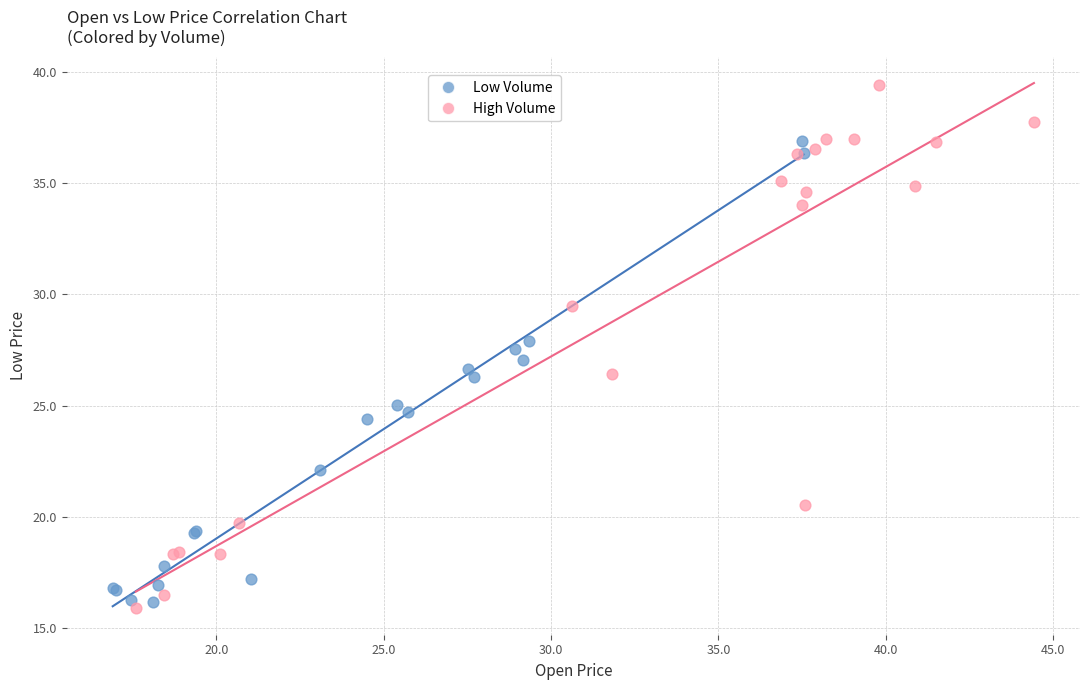

Which series has the widest spread of Y values?

High Volume